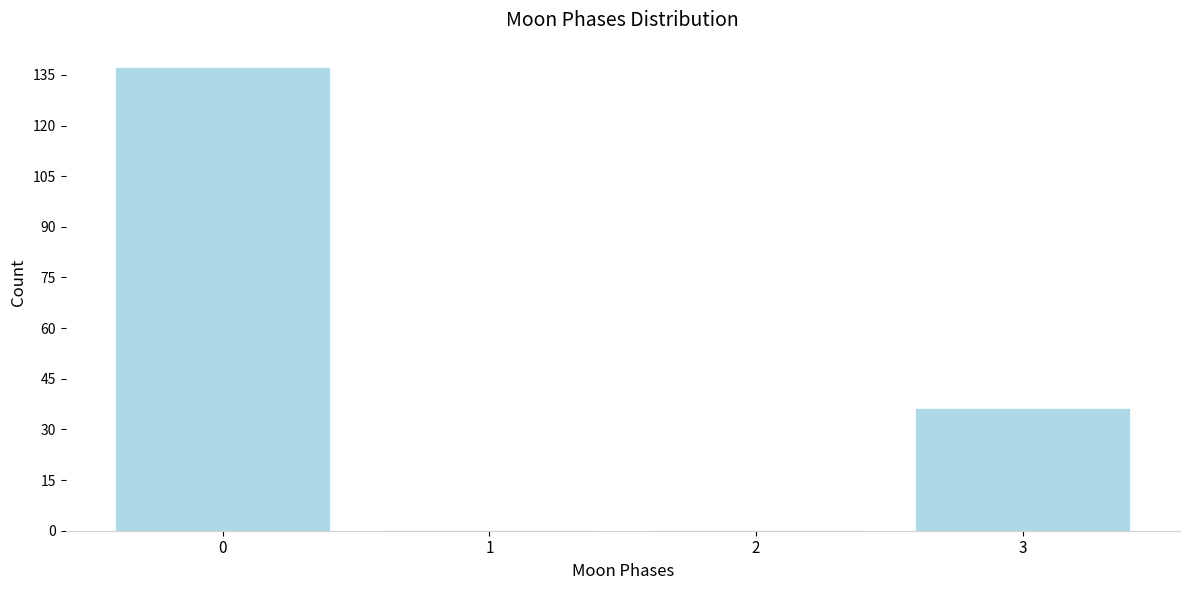

Reading right to left, list all the values displayed in this chart.

3=36	2=0	1=0	0=137